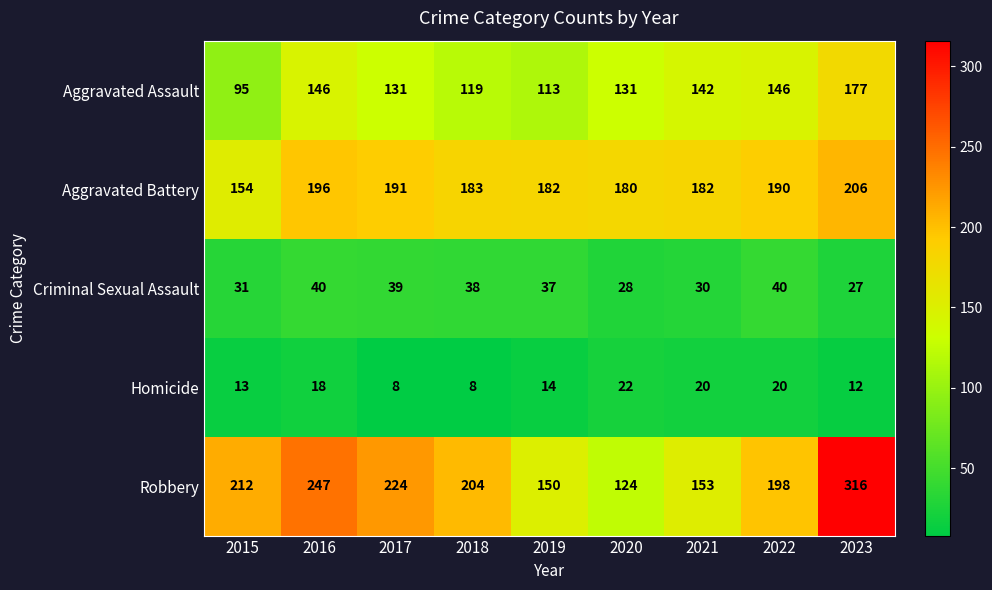

What is the difference between the maximum and second lowest values in the Robbery series?

166